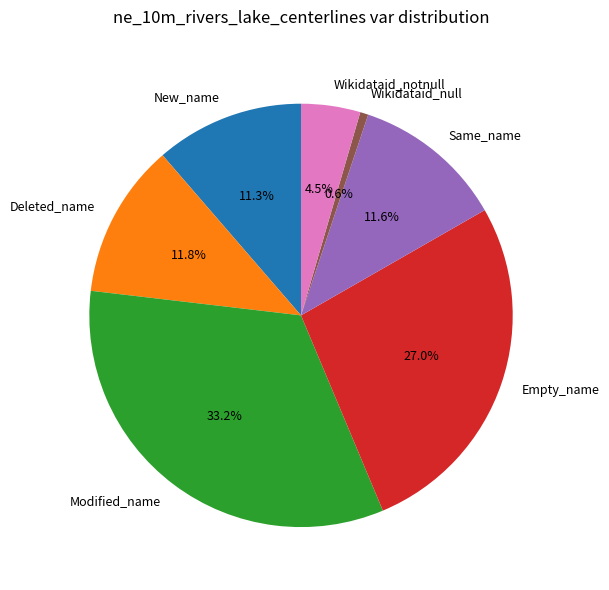

What percentage is the New_name slice, to the nearest percent?

11%